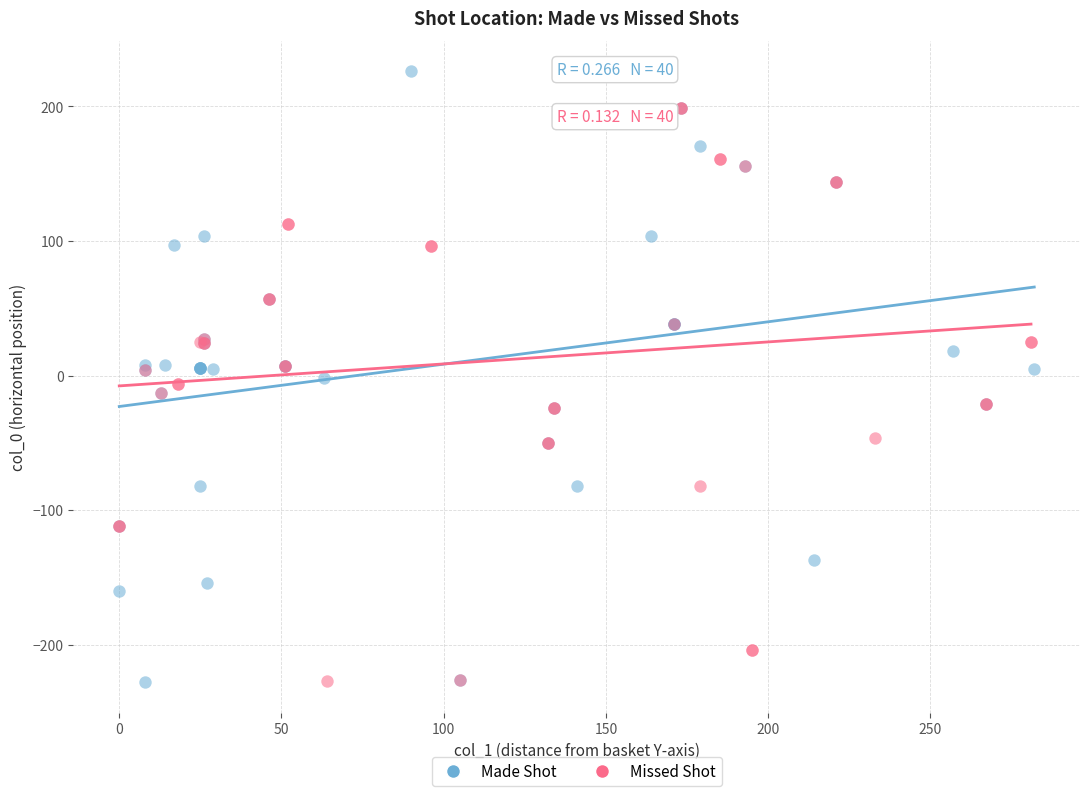

Which series reaches the maximum Y coordinate?

Made Shot